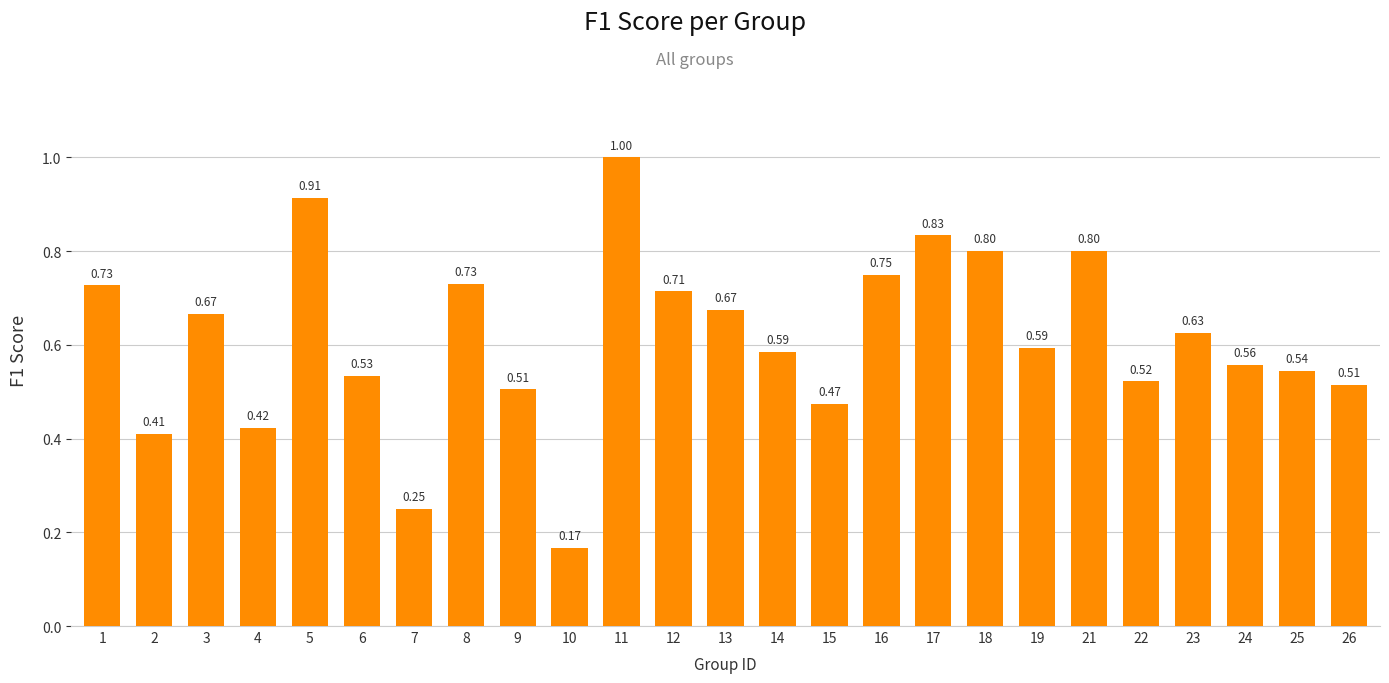

The chart shows a value of 1.0 at 11. True or false?

True